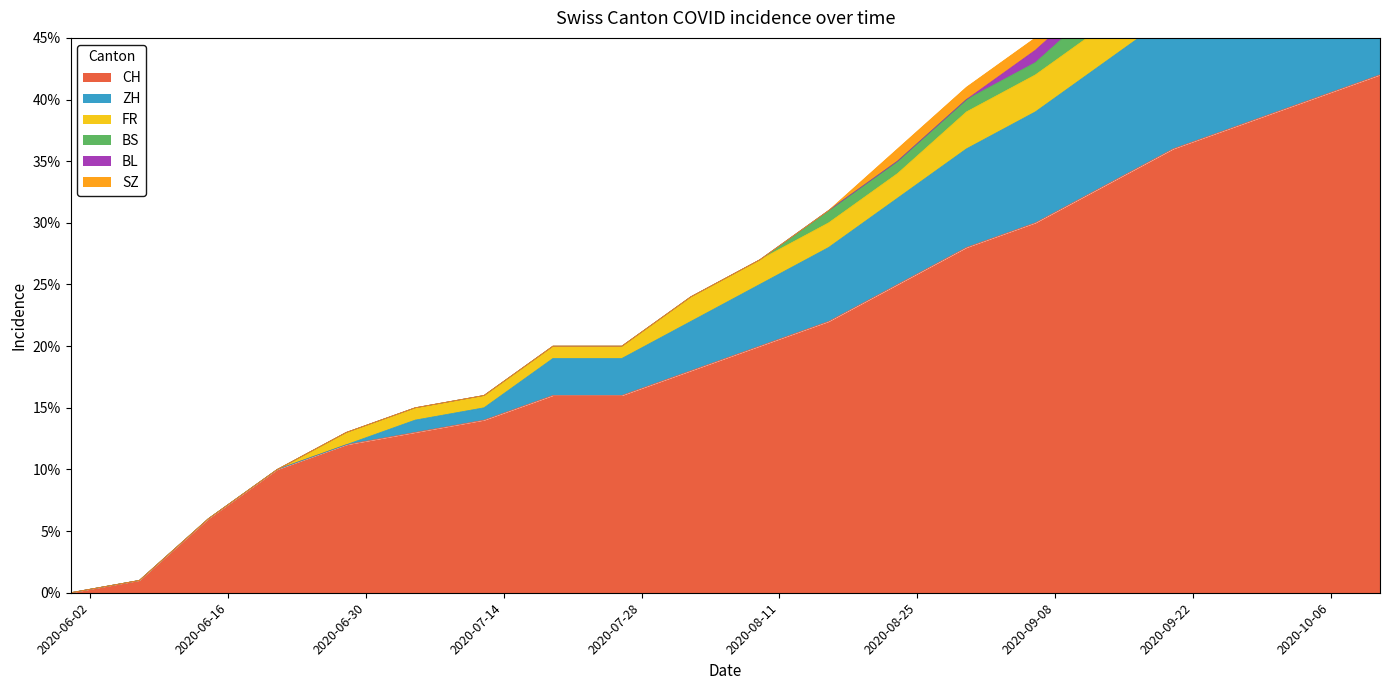

What position from the left is 2020-07-05?

6